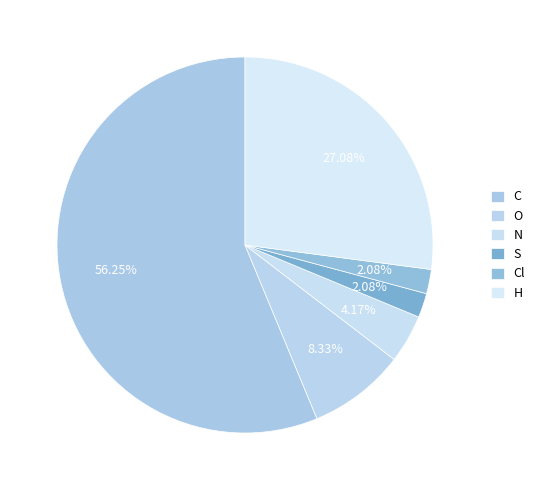

Does Cl account for over 50% of the chart?

No